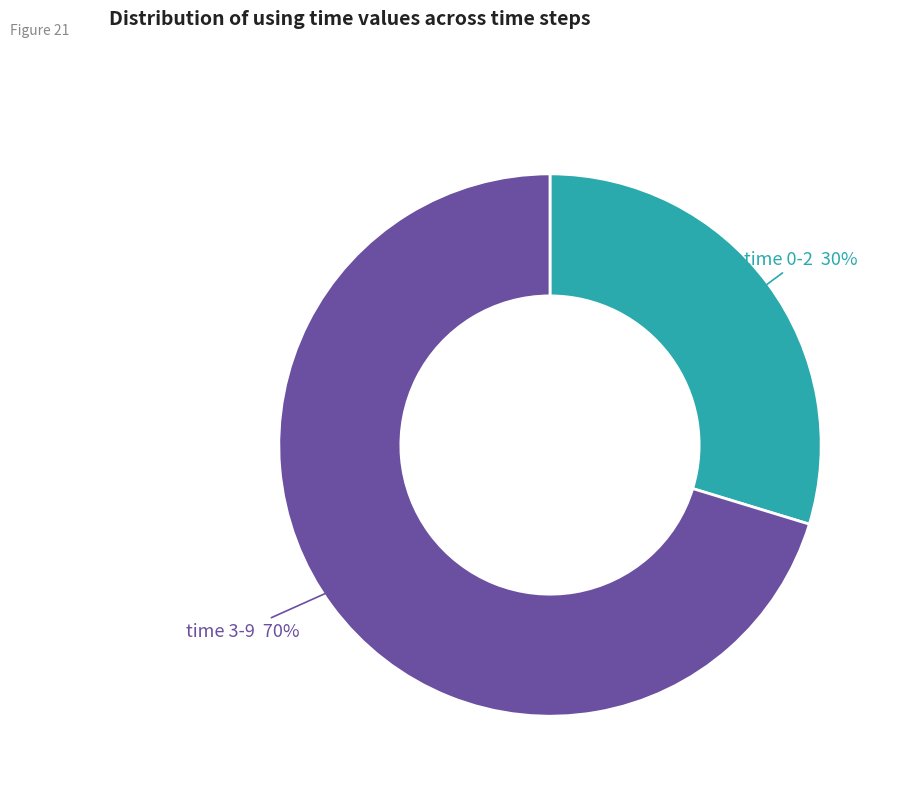

Is there any slice that represents more than half of the pie?

Yes